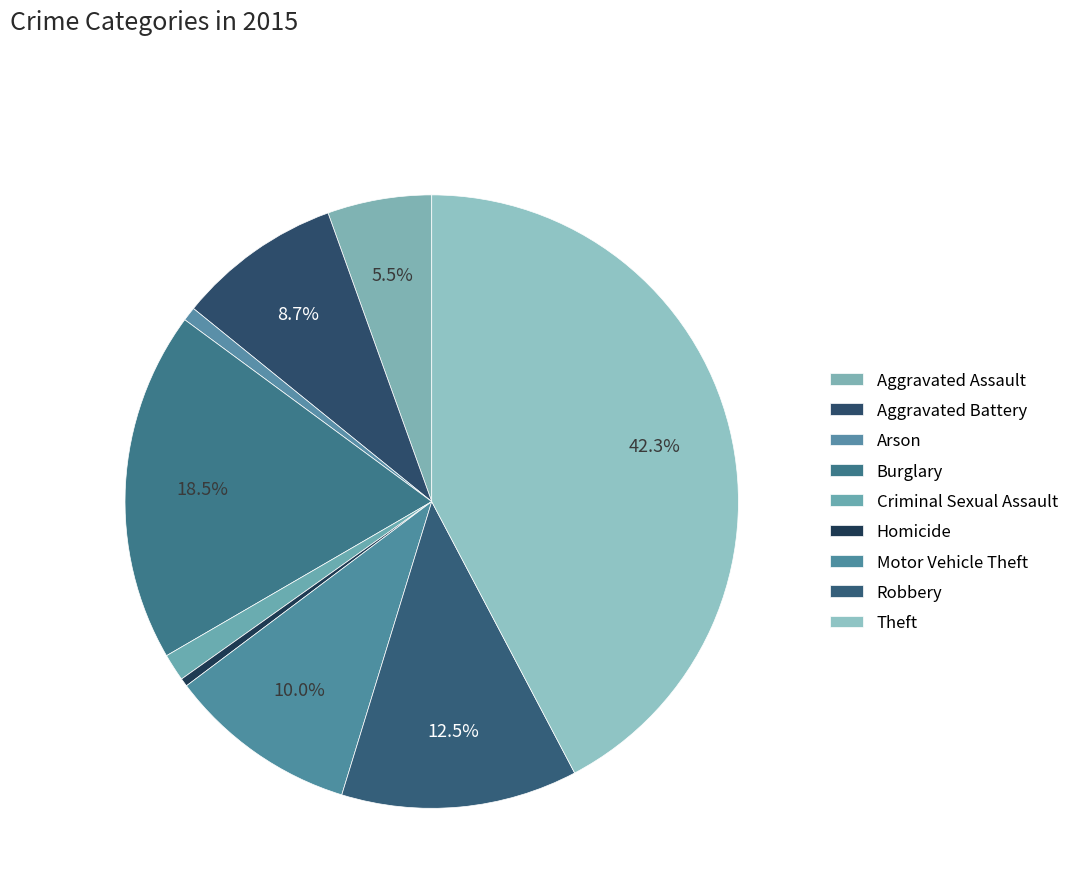

How many segments does this pie chart have?

9